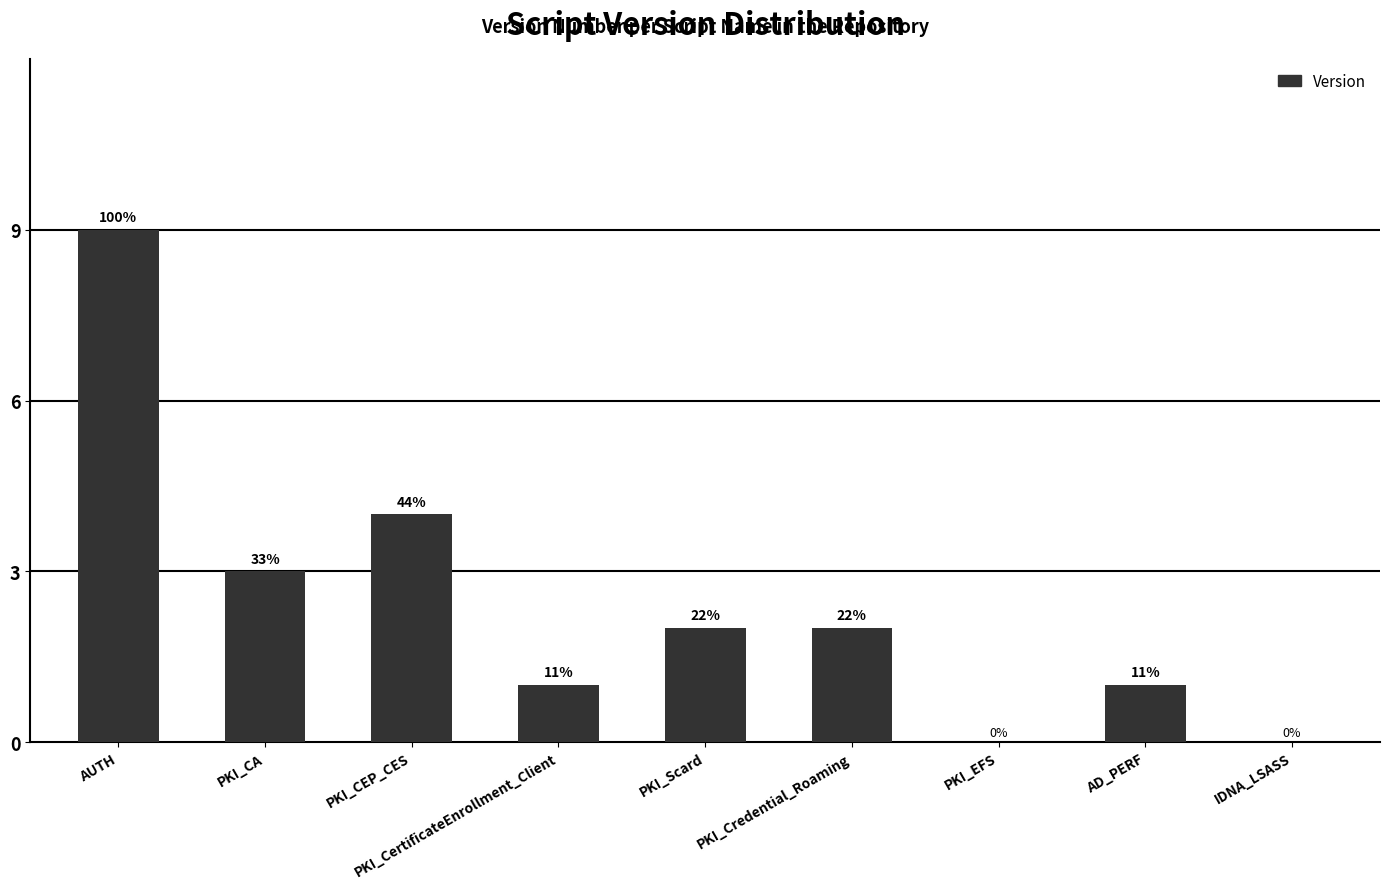

Count the values in the range 1 to 3.

5